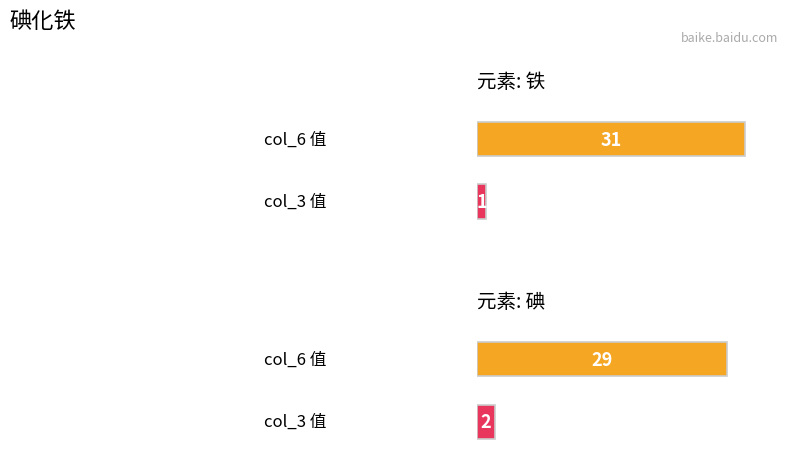

Reading left to right, what are all the values shown in this chart?

col_6: 铁=31	碘=29
col_3: 铁=1	碘=2